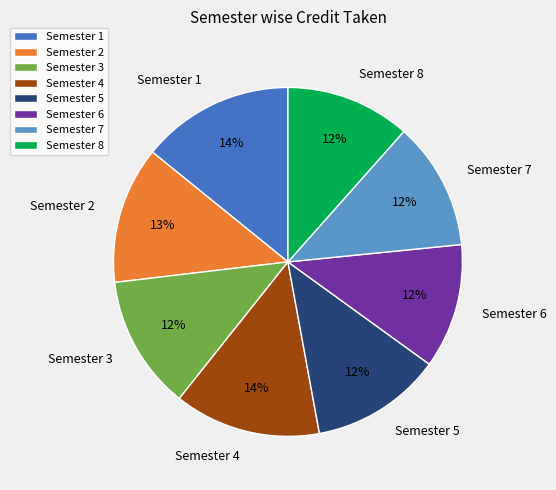

Is it true that Semester 6 is 1% of the pie?

False